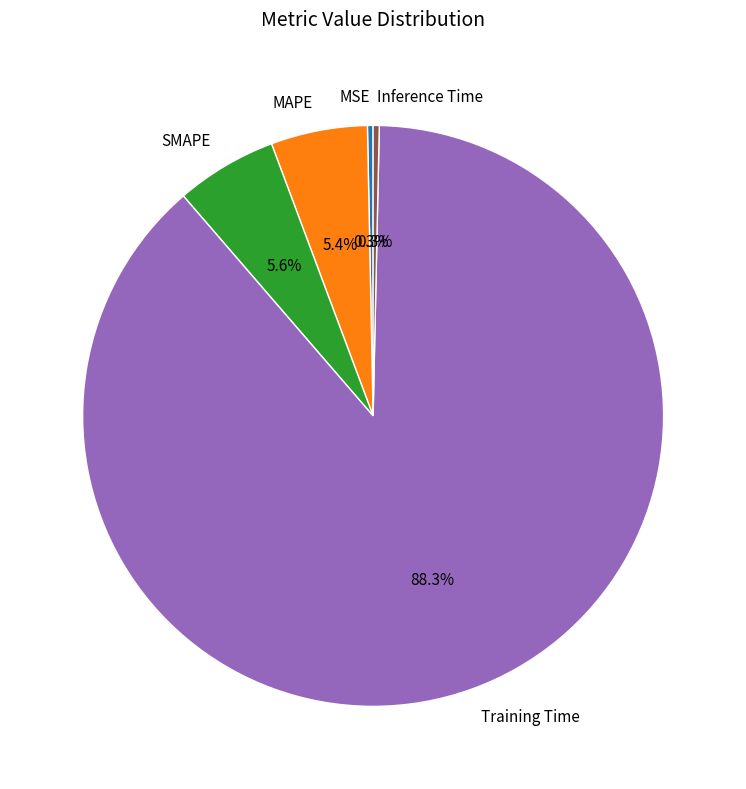

Is it true that MAPE is 16% of the pie?

False